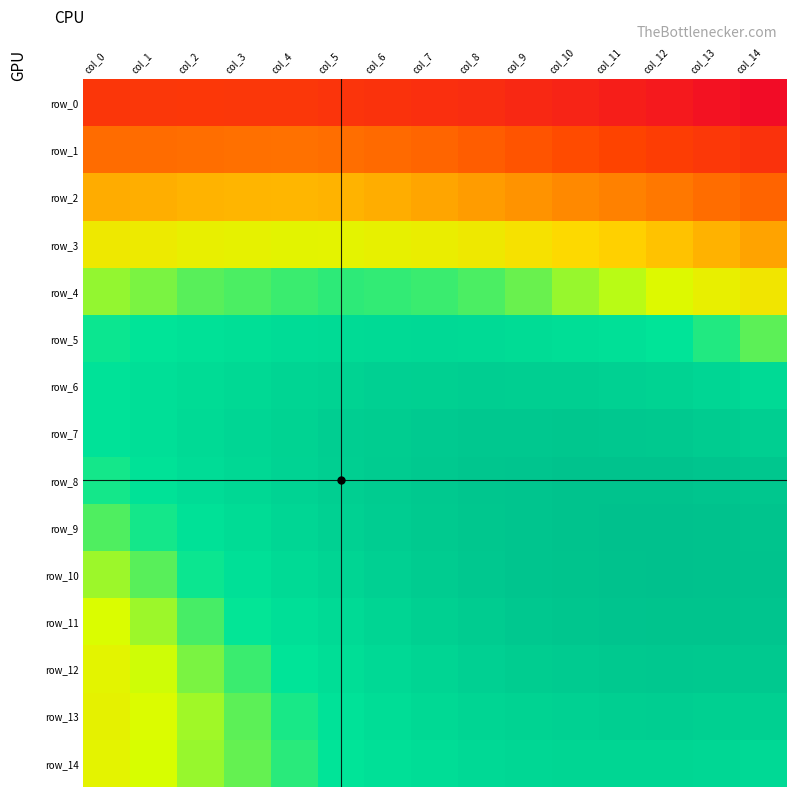

What is the total value across all series at col_7?

7.0